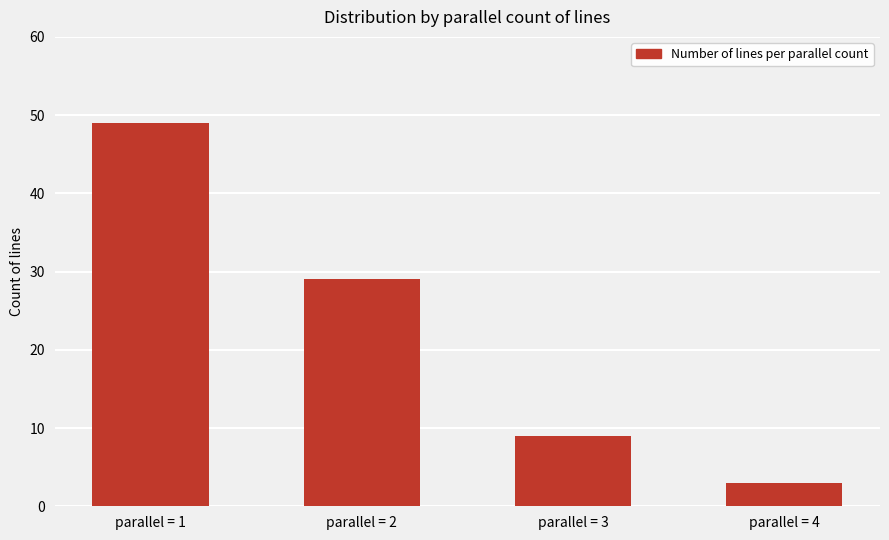

What is the difference between the values at parallel = 4 and parallel = 1?

46